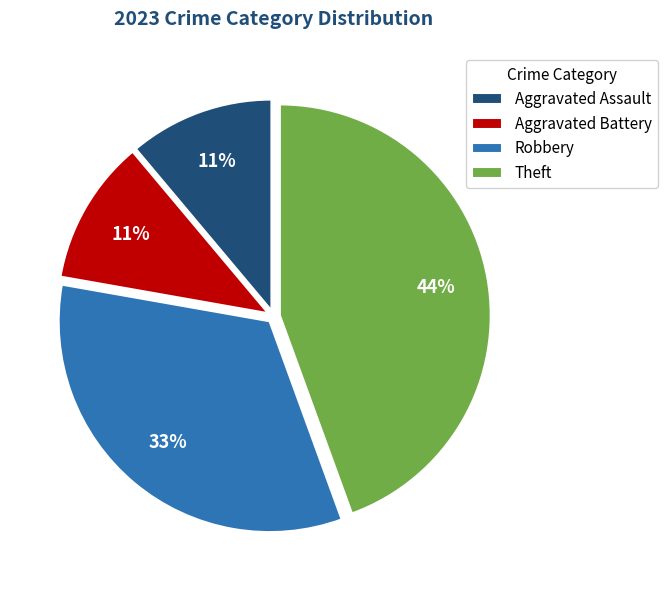

Is it true that Theft is 37% of the pie?

False